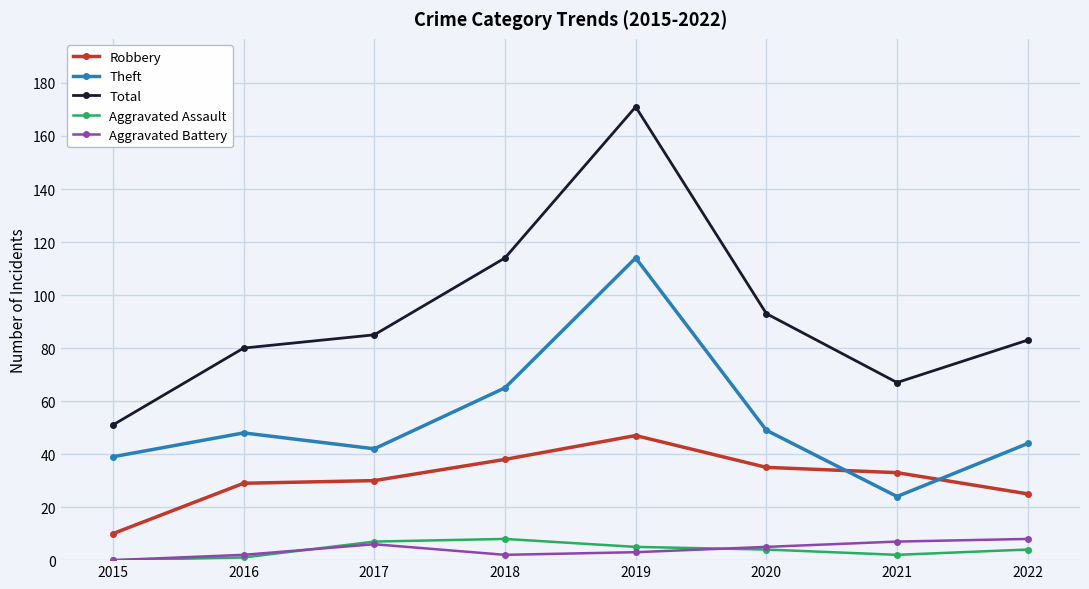

How many values in Aggravated Battery are above zero?

7